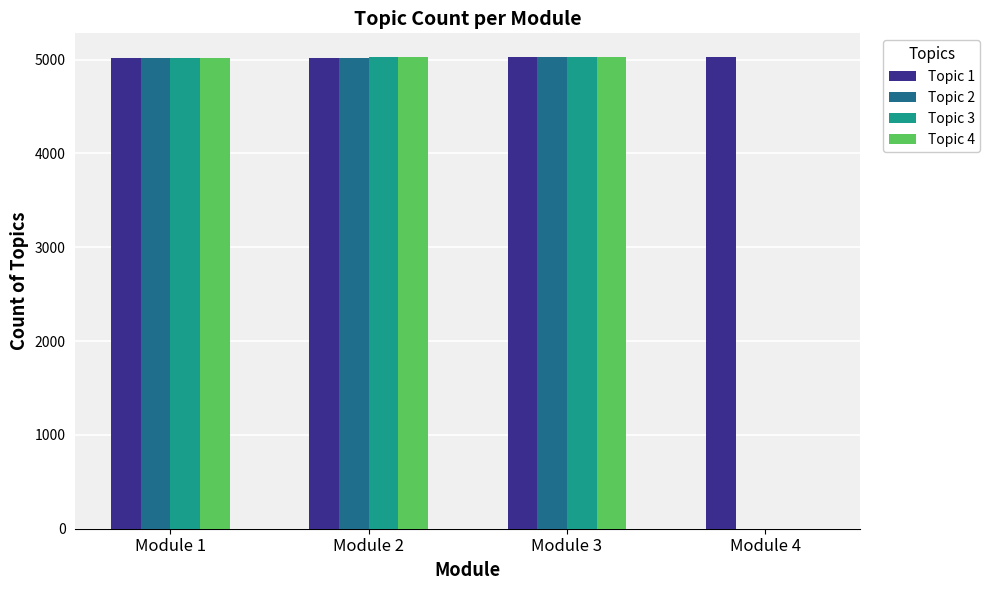

The value of Topic 2 at Module 2 is 1872. True or false?

False